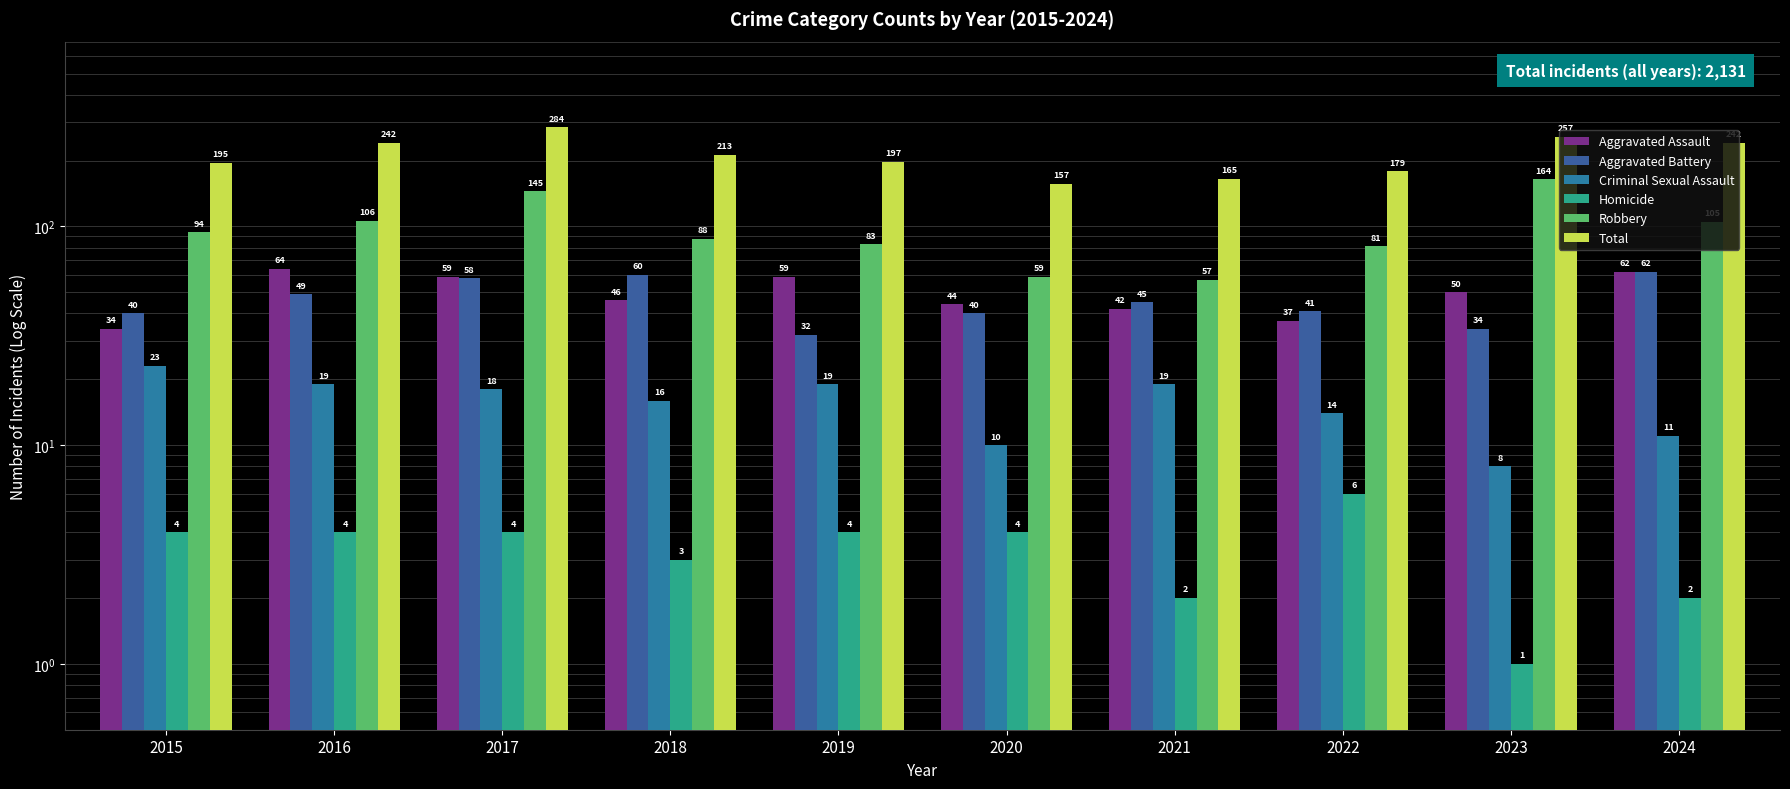

Which category has the highest value in the Aggravated Assault series?

2016